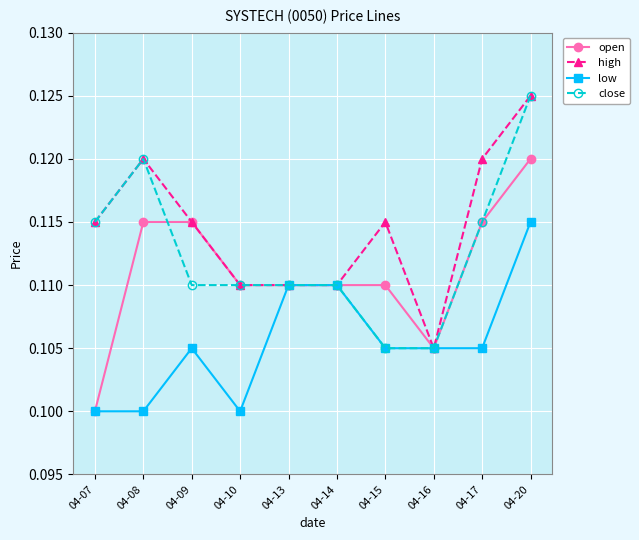

What are all the series names shown in the legend?

open, high, low, close